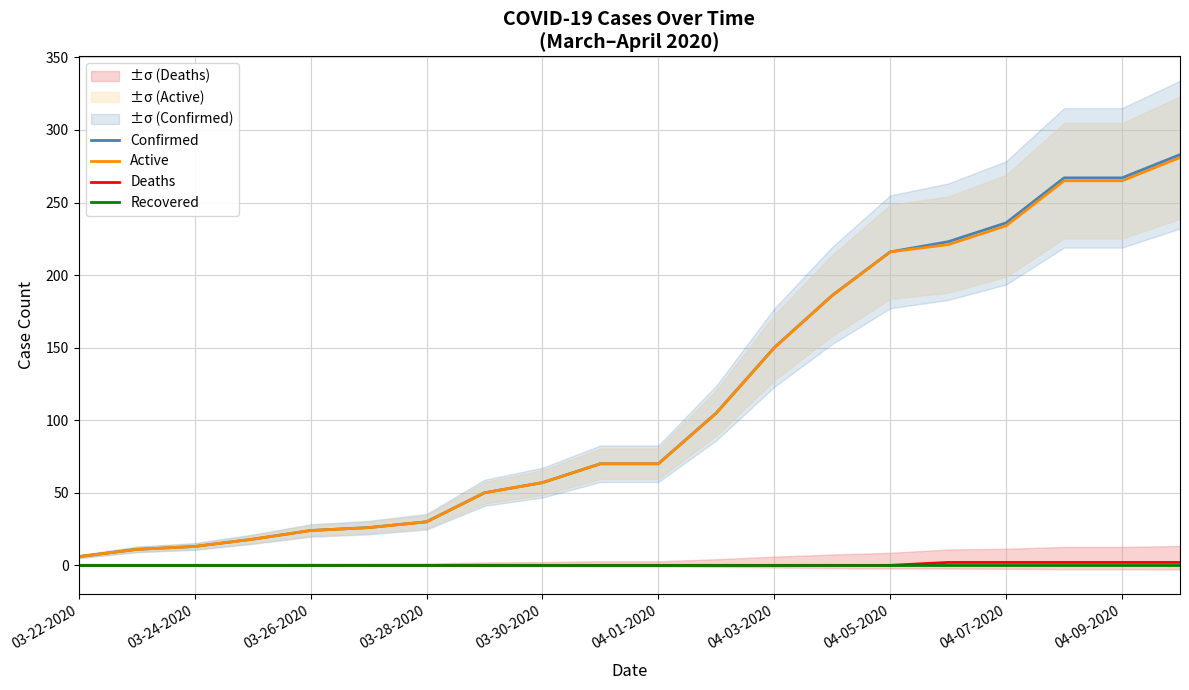

Which series has the largest total across all categories?

Confirmed